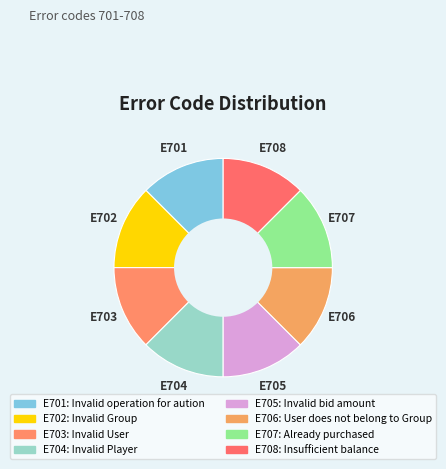

Which slice is the largest?

Insufficient balance